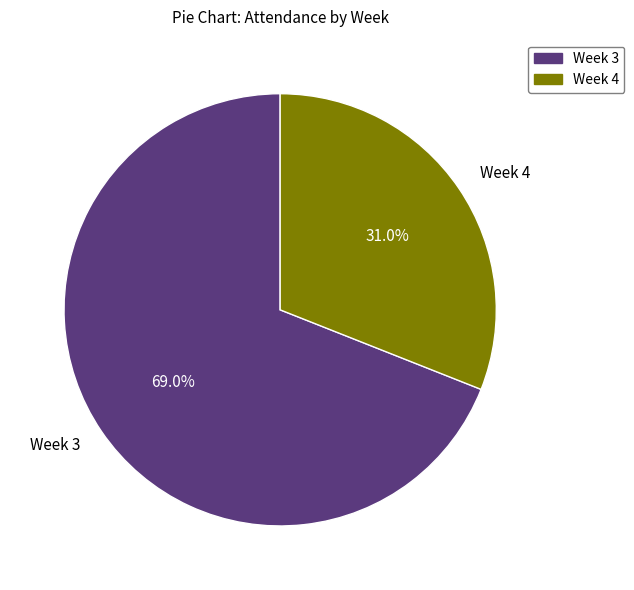

Count the number of slices in the pie.

2